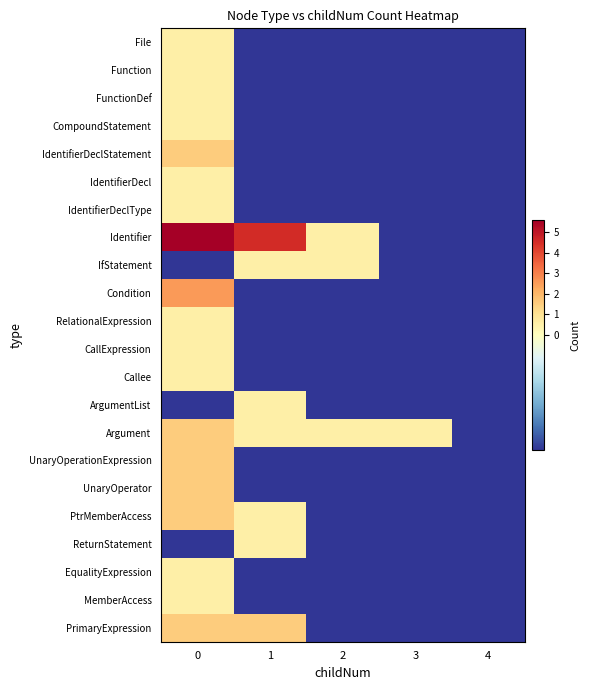

What is the difference between the highest and lowest values at 2?

1.0